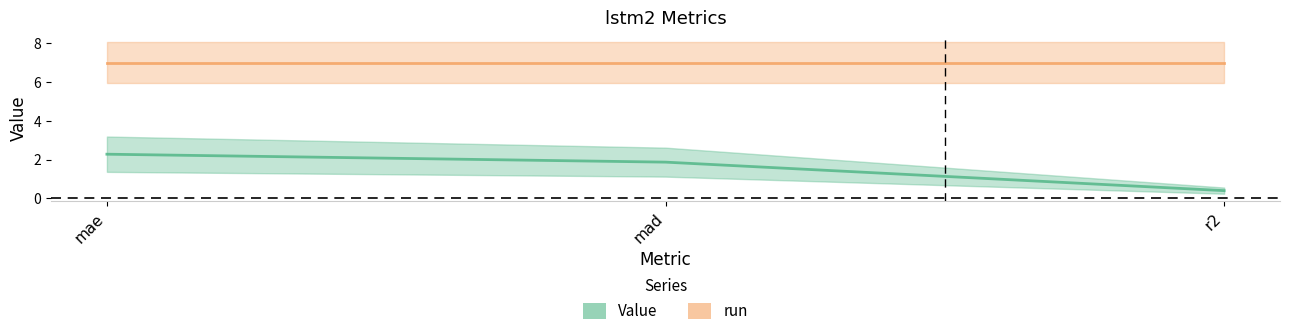

List the labels in order of value, smallest first.

r2, mad, mae